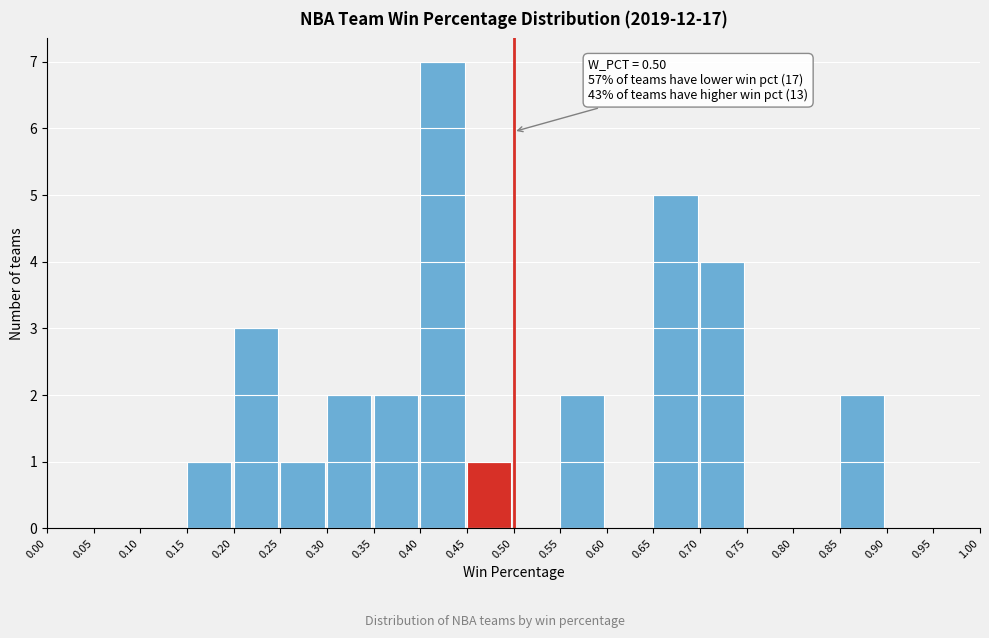

Which range on the x-axis has the tallest bar?

0.40 to 0.45